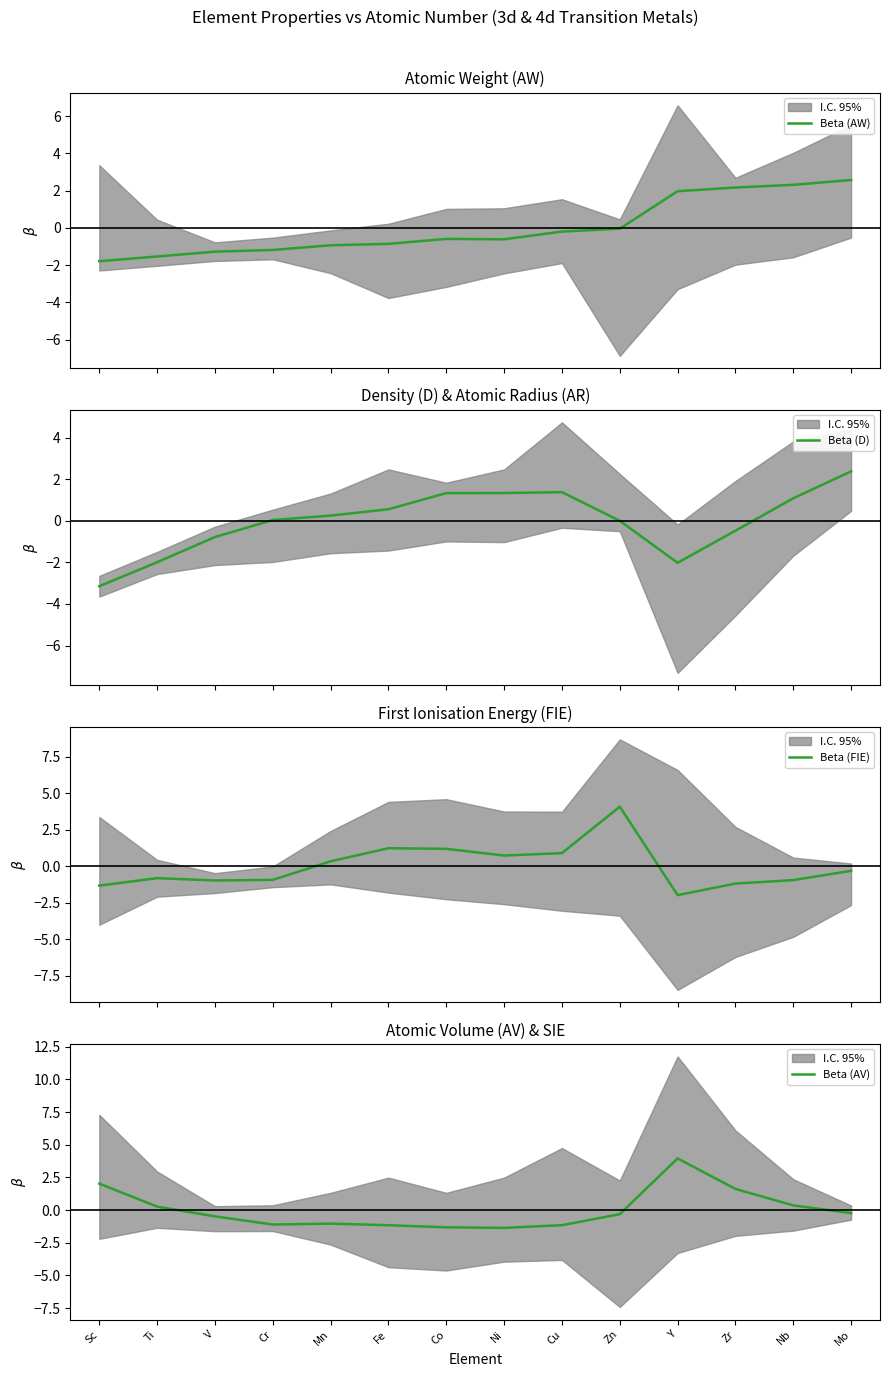

How many times do Beta (AV) and Beta (D) cross each other?

3